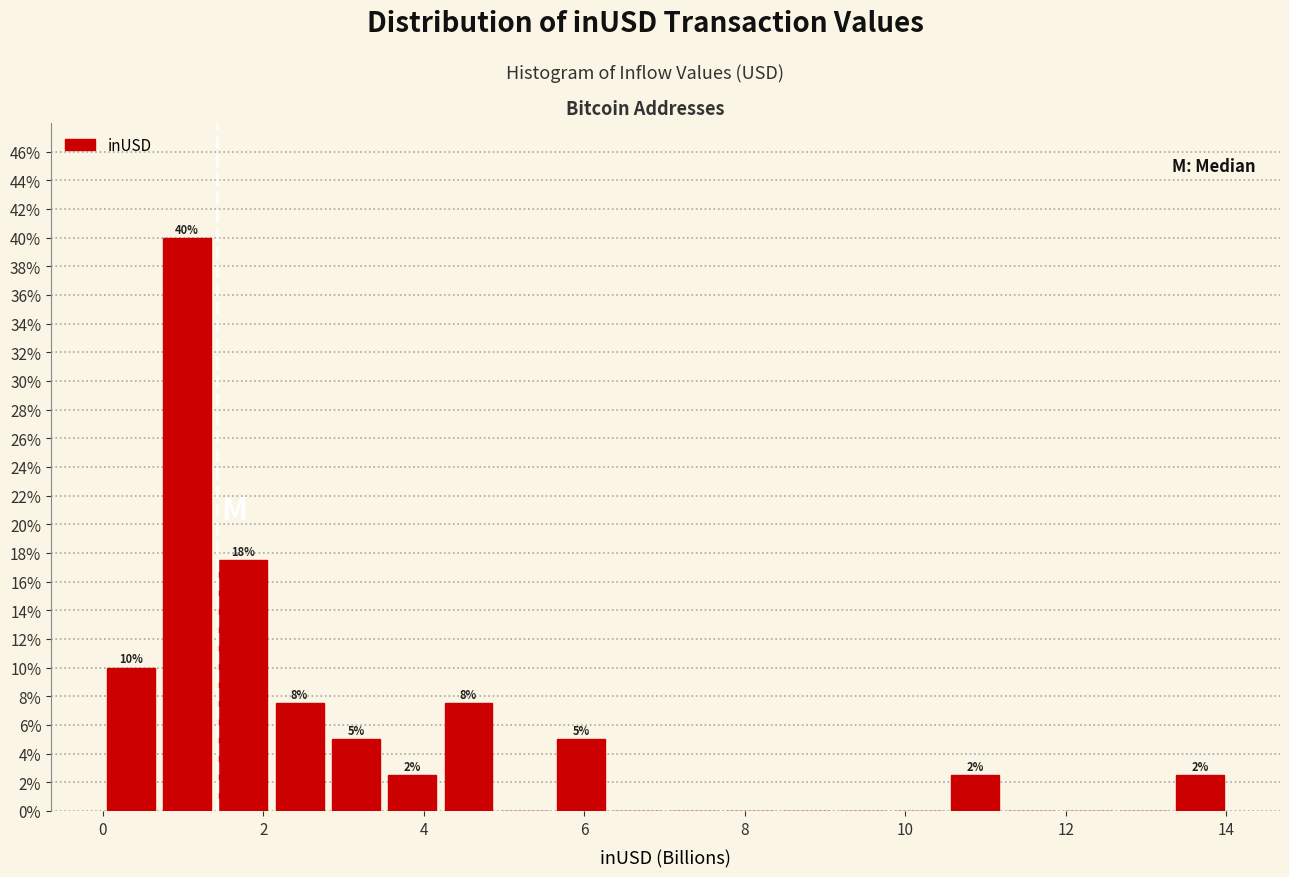

Read against the x-axis, roughly where is the centre of the tallest bar?

1.0